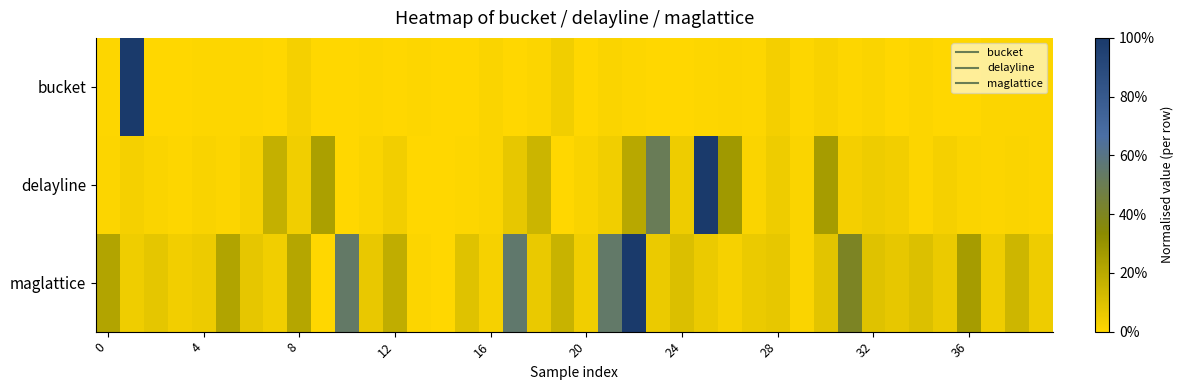

Reading left to right, what are all the values shown in this chart?

bucket: 0.0	1.0	0.0	0.0	0.0	0.0	0.0	0.0	0.0	0.0	0.0	0.0	0.0	0.0	0.0	0.0	0.0	0.0	0.0	0.0	0.0	0.0	0.0	0.0	0.0	0.0	0.0	0.0	0.0	0.0	0.0	0.0	0.0	0.0	0.0	0.0	0.0	0.0	0.0	0.0
delayline: 0.0	0.0	0.0	0.0	0.0	0.0	0.0	0.2	0.0	0.2	0.0	0.0	0.0	0.0	0.0	0.0	0.0	0.1	0.2	0.0	0.0	0.0	0.2	0.5	0.0	1.0	0.3	0.0	0.0	0.0	0.3	0.0	0.0	0.0	0.0	0.0	0.0	0.0	0.0	0.0
maglattice: 0.2	0.0	0.1	0.0	0.1	0.2	0.1	0.0	0.2	0.0	0.5	0.1	0.2	0.0	0.0	0.1	0.0	0.6	0.1	0.2	0.0	0.5	1.0	0.1	0.1	0.1	0.0	0.1	0.1	0.0	0.1	0.4	0.1	0.1	0.1	0.1	0.3	0.0	0.1	0.1